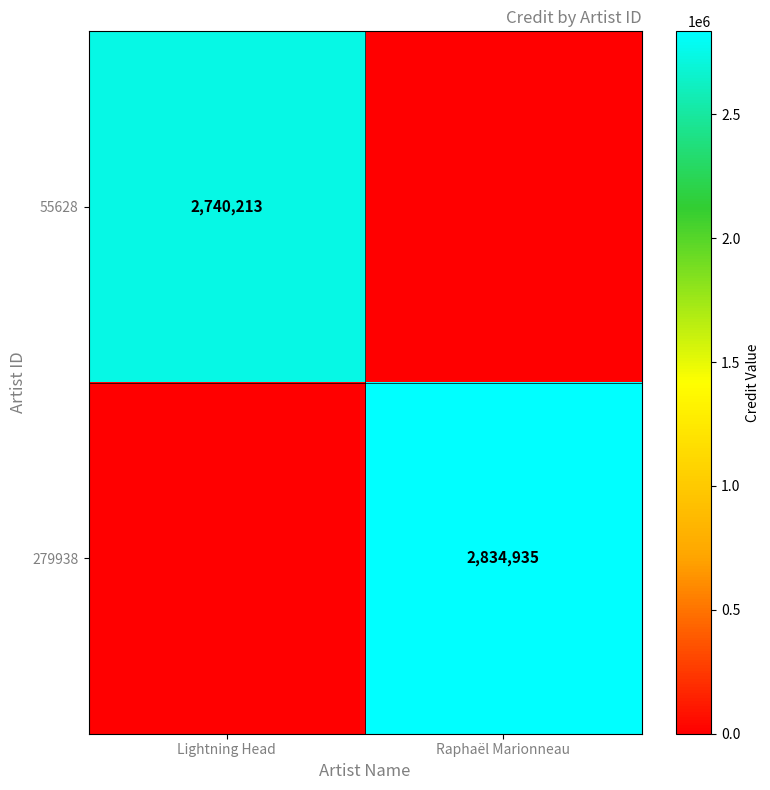

The value of 279938 at Raphaël Marionneau is 4459292. True or false?

False